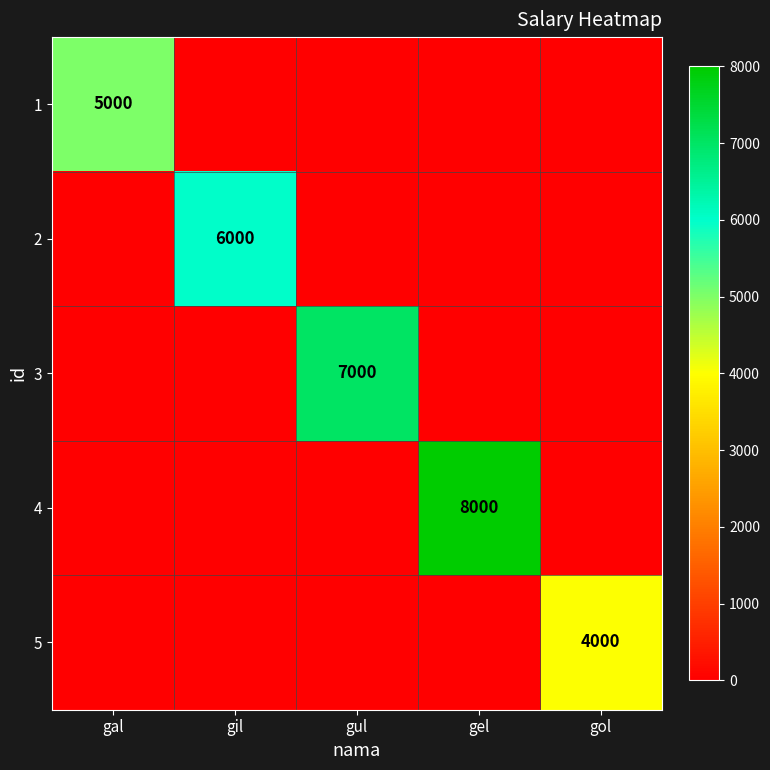

The value of 4 at gel is 8000. True or false?

True